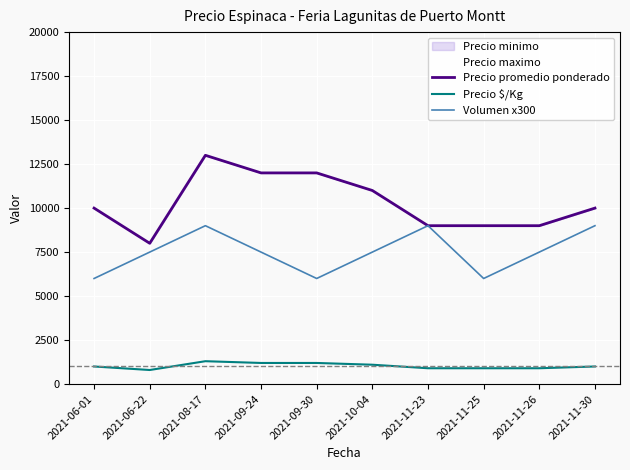

In Volumen x300, how many points are lower than both neighbors (excluding endpoints)?

2